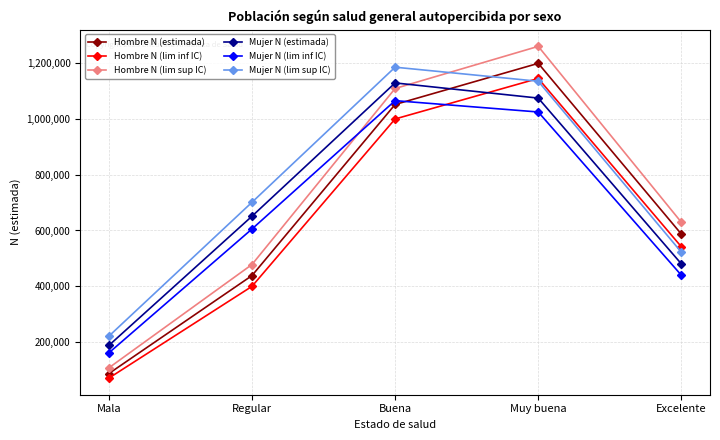

True or false: Mujer N (lim inf IC) has more than 0 interior local peaks.

True